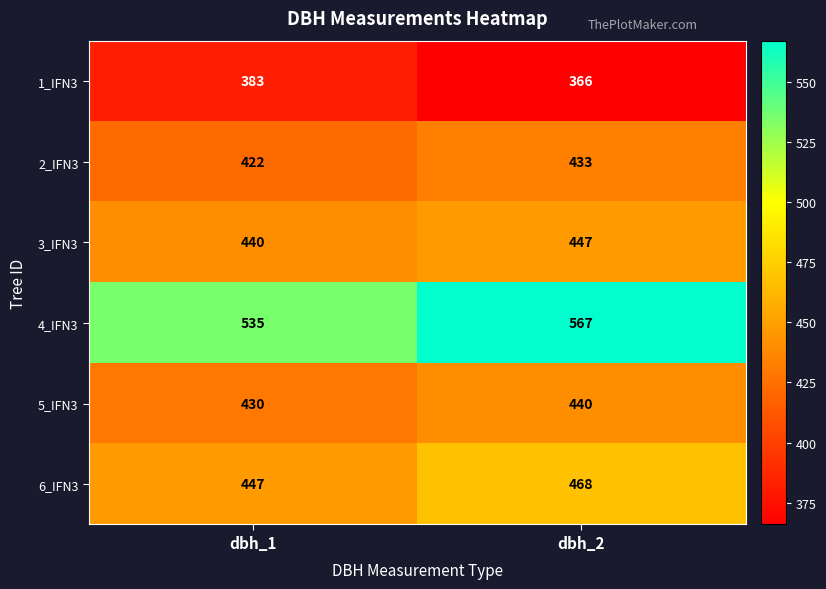

Rank the series at dbh_1 from lowest to highest value.

1_IFN3, 2_IFN3, 5_IFN3, 3_IFN3, 6_IFN3, 4_IFN3